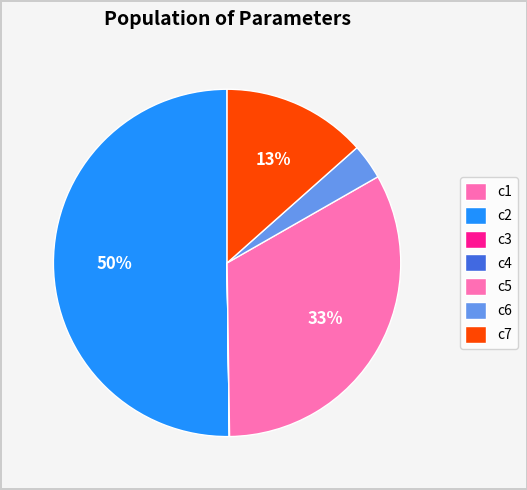

The c4 slice represents 0% of the pie. True or false?

True